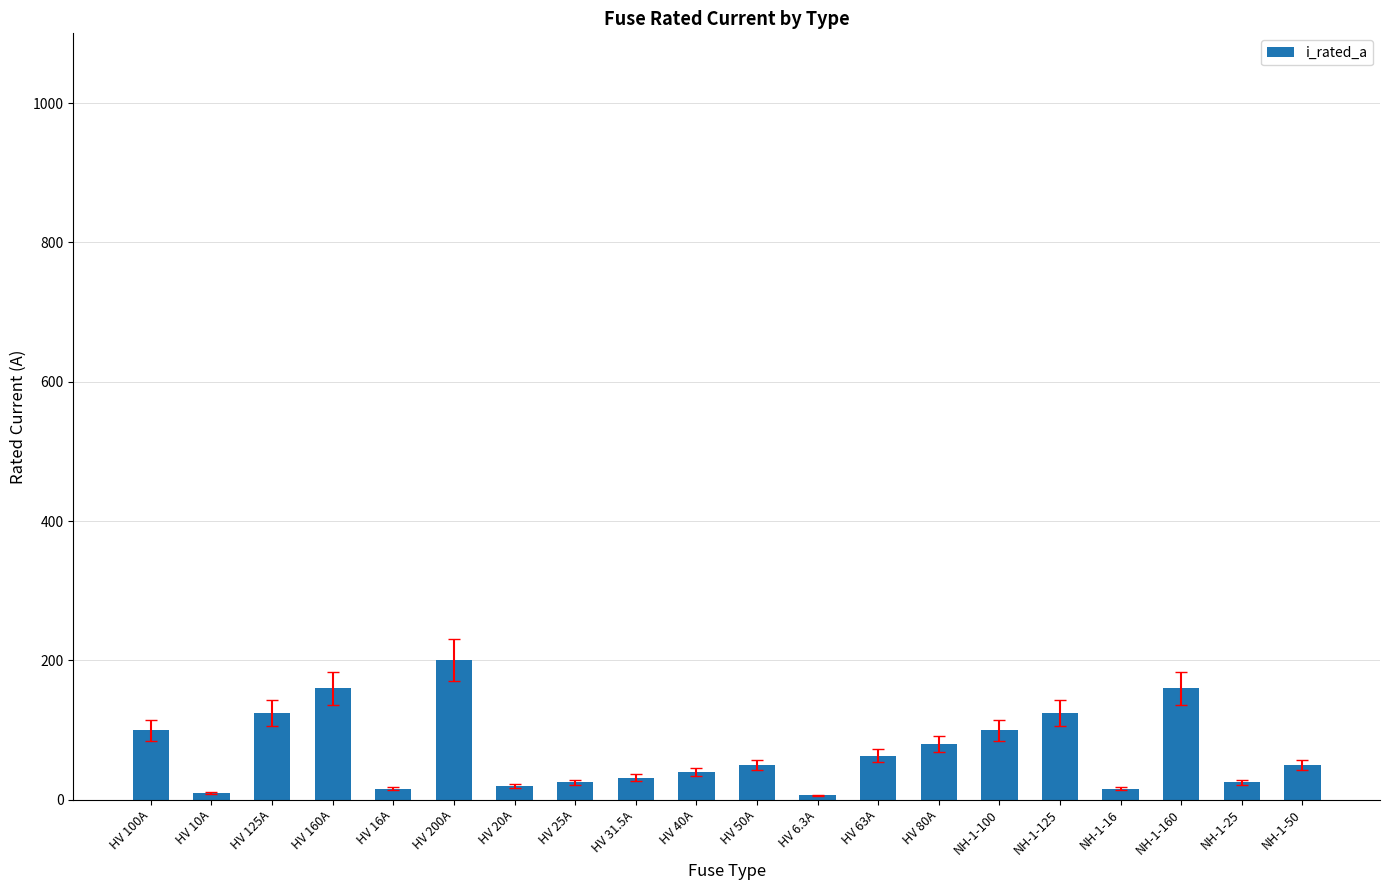

Between HV 25A and HV 125A, which is larger?

HV 125A